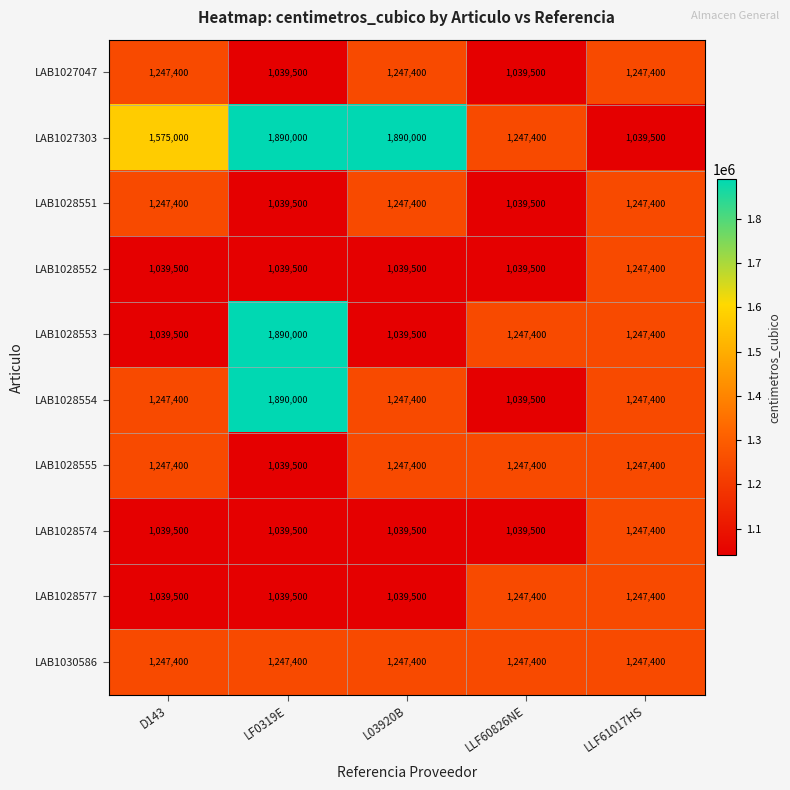

What is the highest value of the LAB1028554 series?

1890000